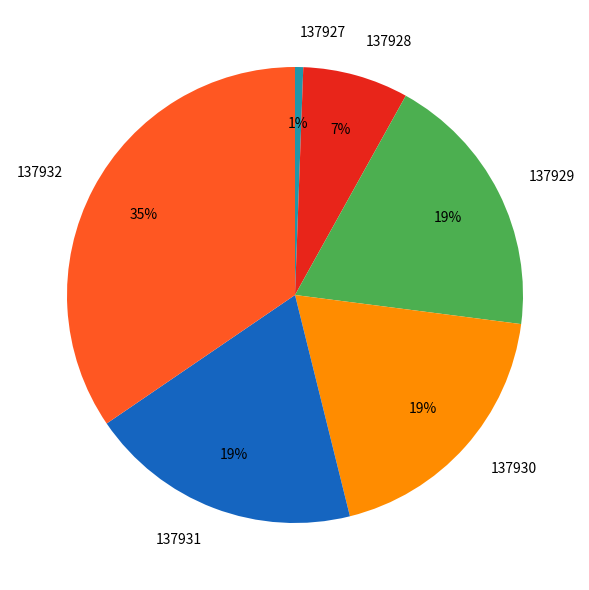

The 137931 slice represents 28% of the pie. True or false?

False